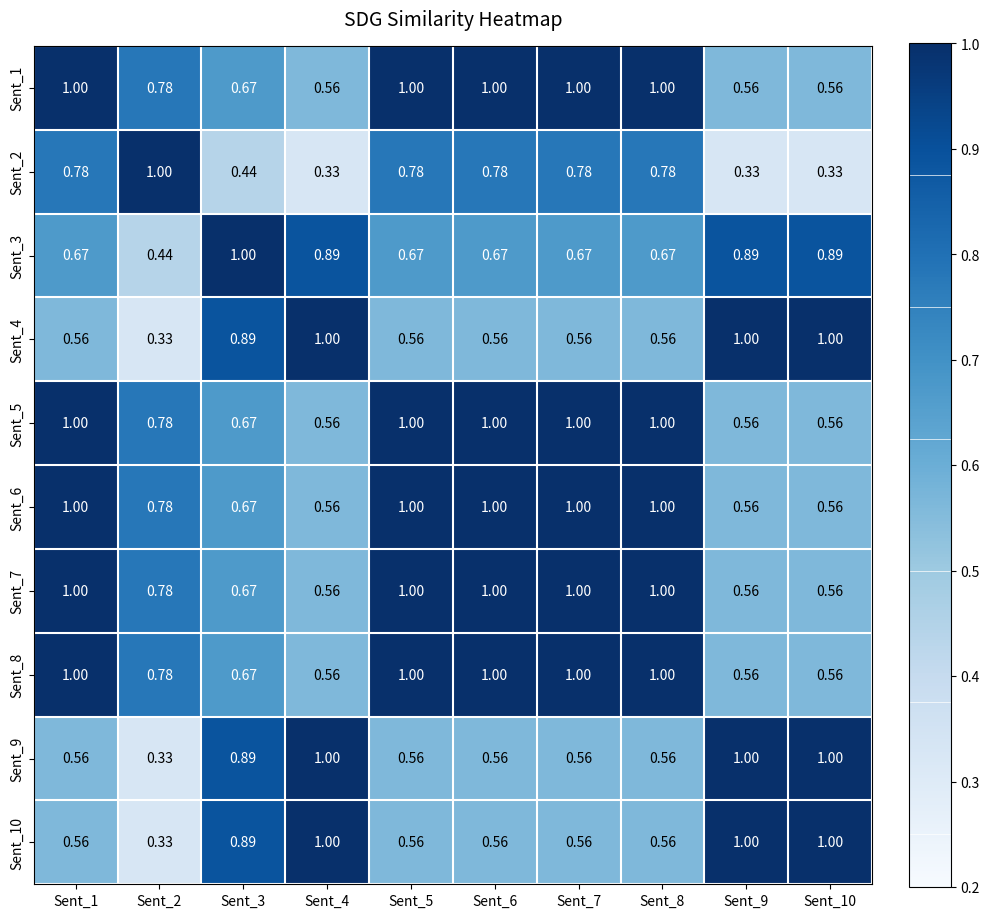

Is the value of Sent_1 at Sent_8 greater than the value of Sent_9 at Sent_5?

Yes